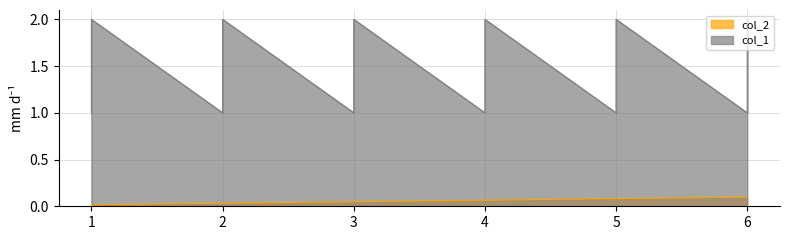

How many interior local peaks does the col_1 series have?

5